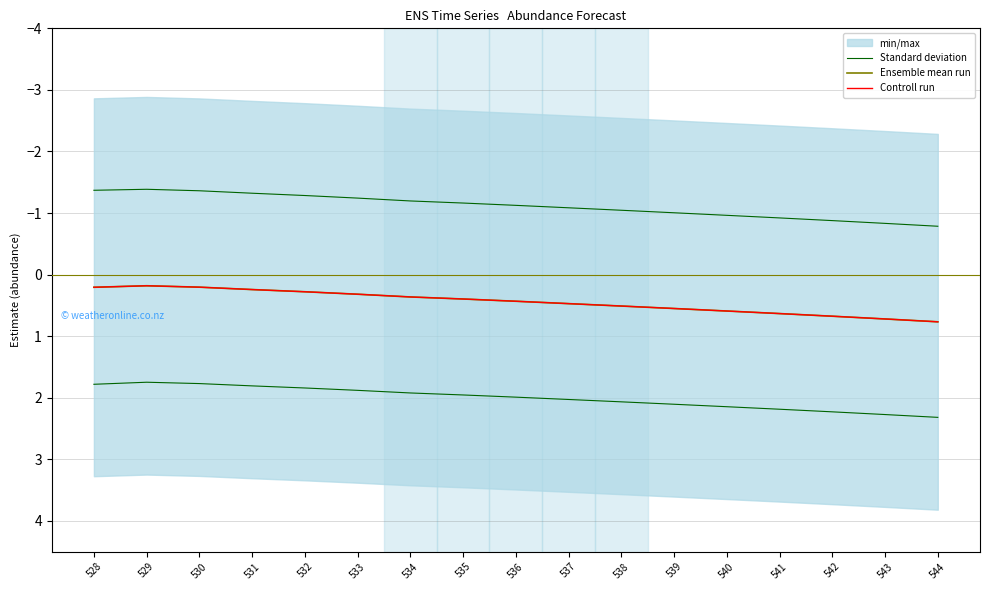

What is the lowest value of the Standard deviation series?

1.7